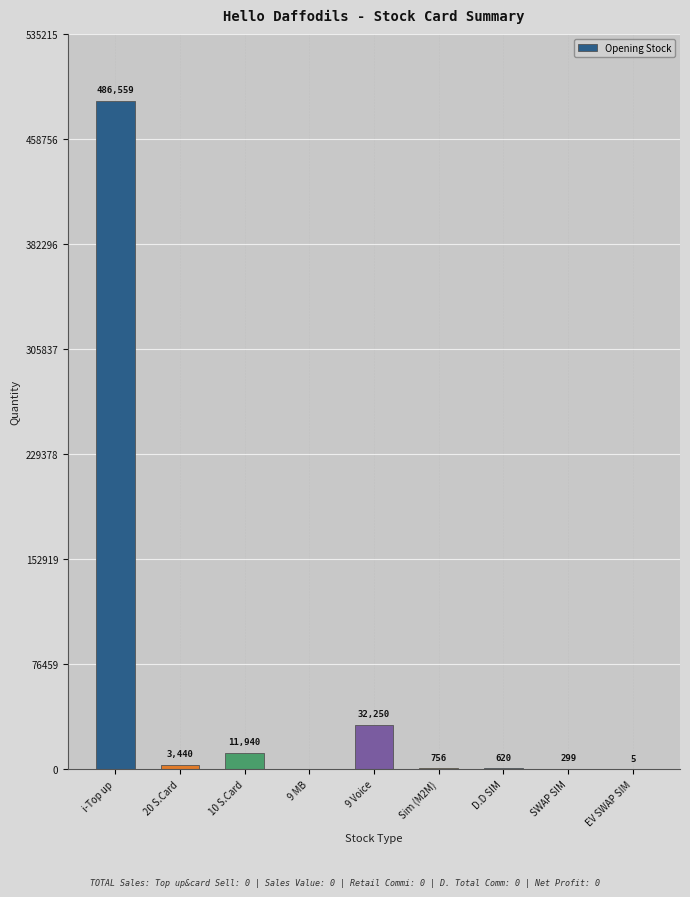

Which has a higher value, i-Top up or 10 S.Card?

i-Top up